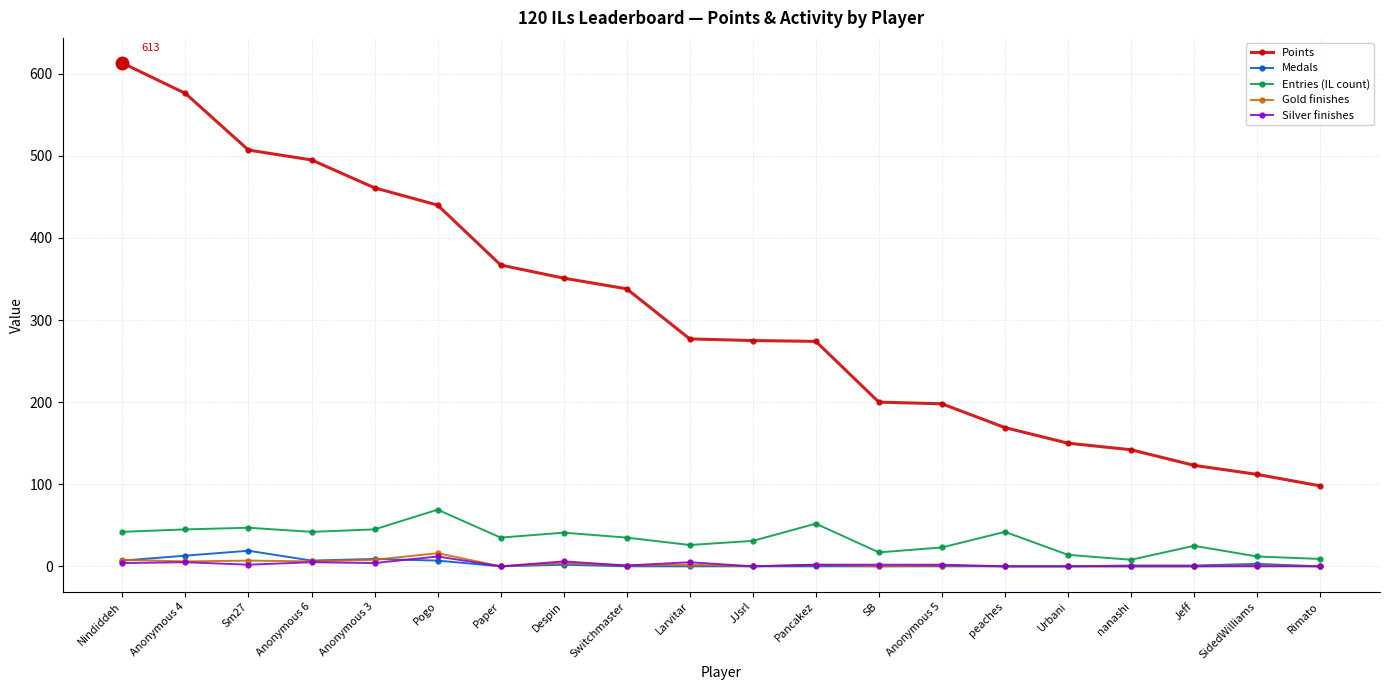

What is the value of the Points point at the 1st from the left?

613